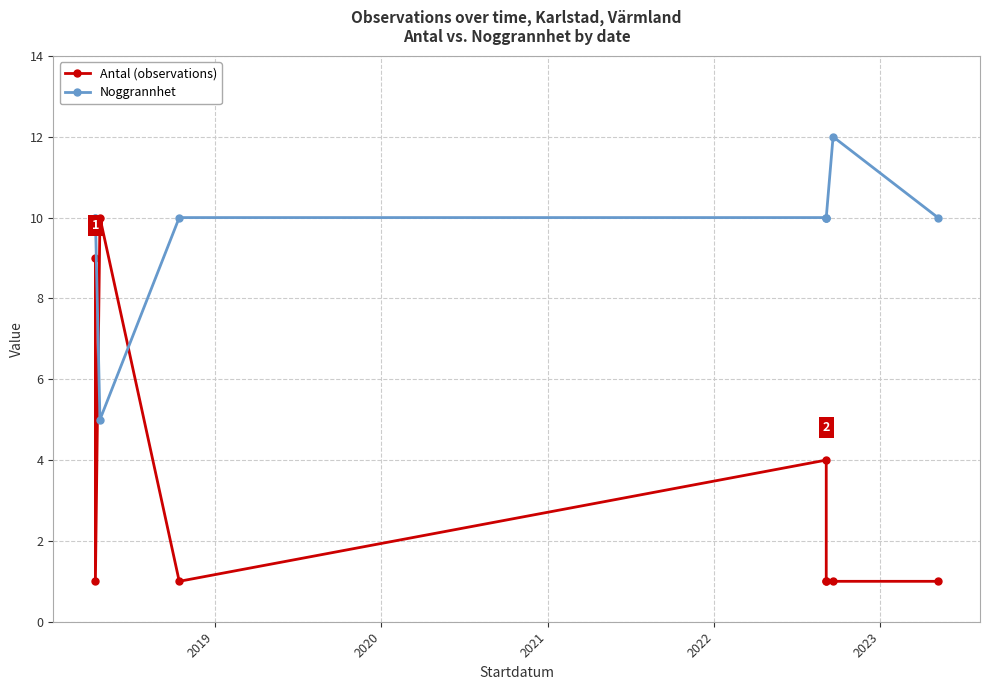

Is the value of Antal (observations) at 2021 greater than the value of Noggrannhet at 2019?

No